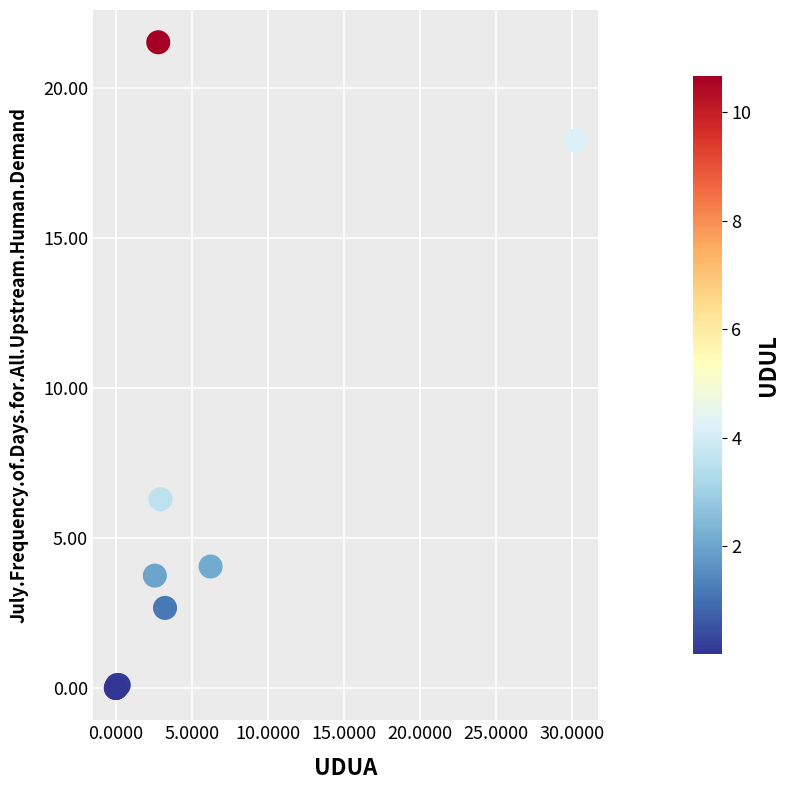

What Y value in the scatter plot is closest to 10?

6.3